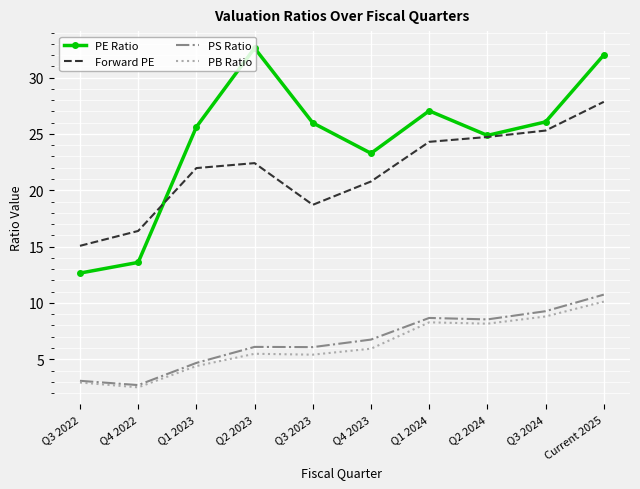

What is the difference between the highest and lowest values at Q3 2022?

12.1